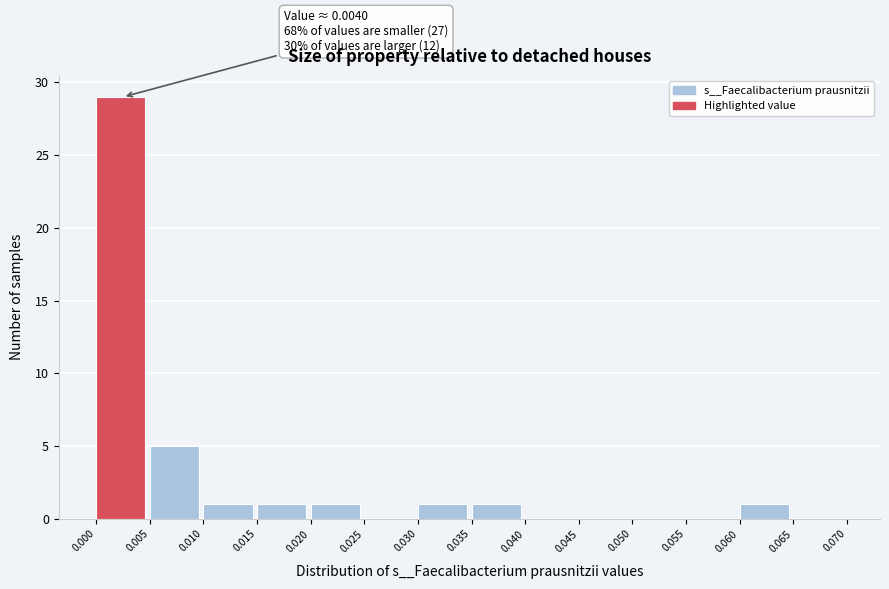

Which range on the x-axis has the tallest bar?

0.000 to 0.005